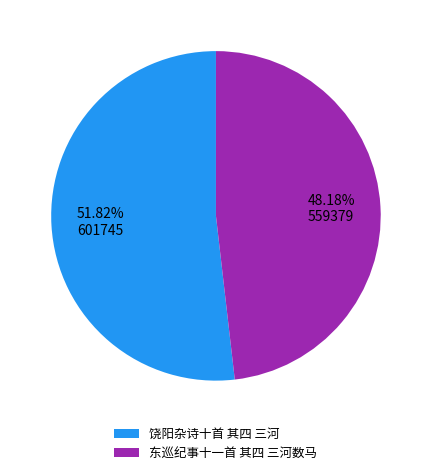

Is it true that 饶阳杂诗十首 其四 三河 is 44% of the pie?

False